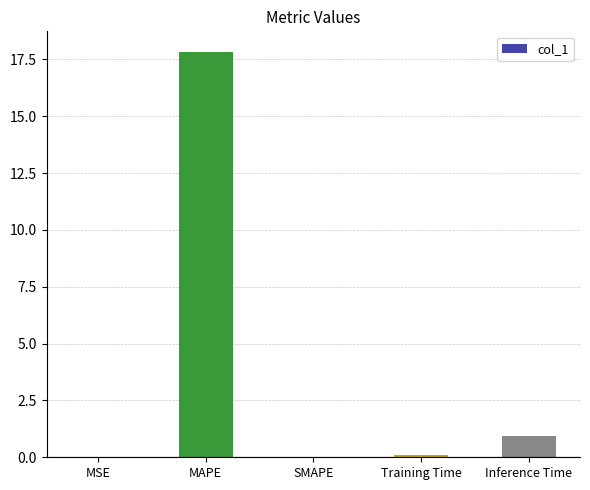

Read the value at Inference Time.

0.9